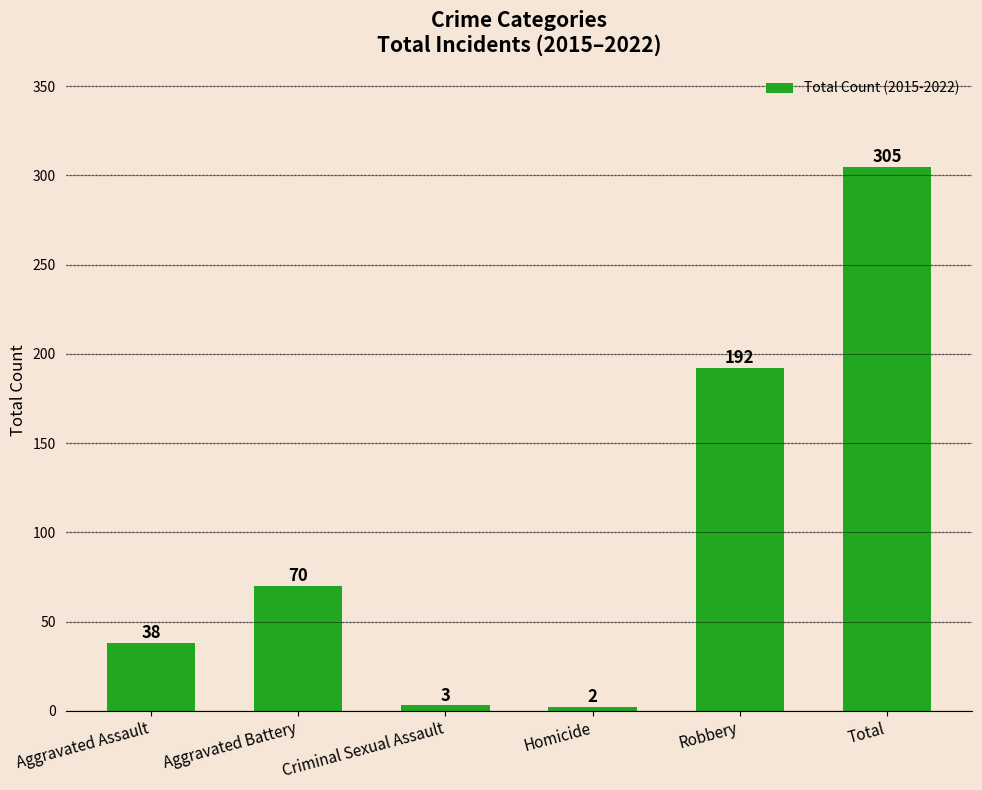

Which label corresponds to the largest value in the chart?

Total